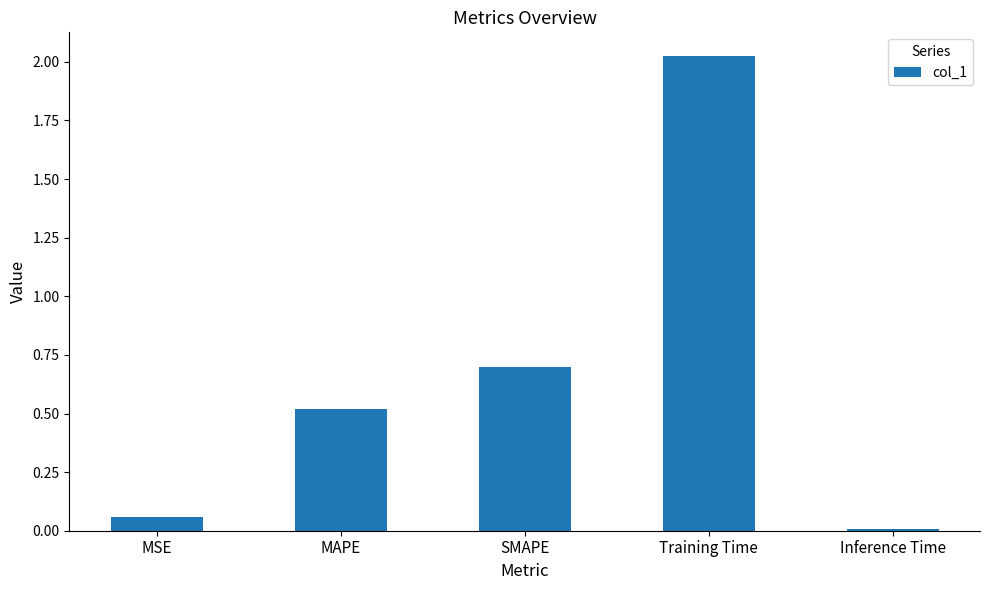

Between SMAPE and Training Time, which is larger?

Training Time